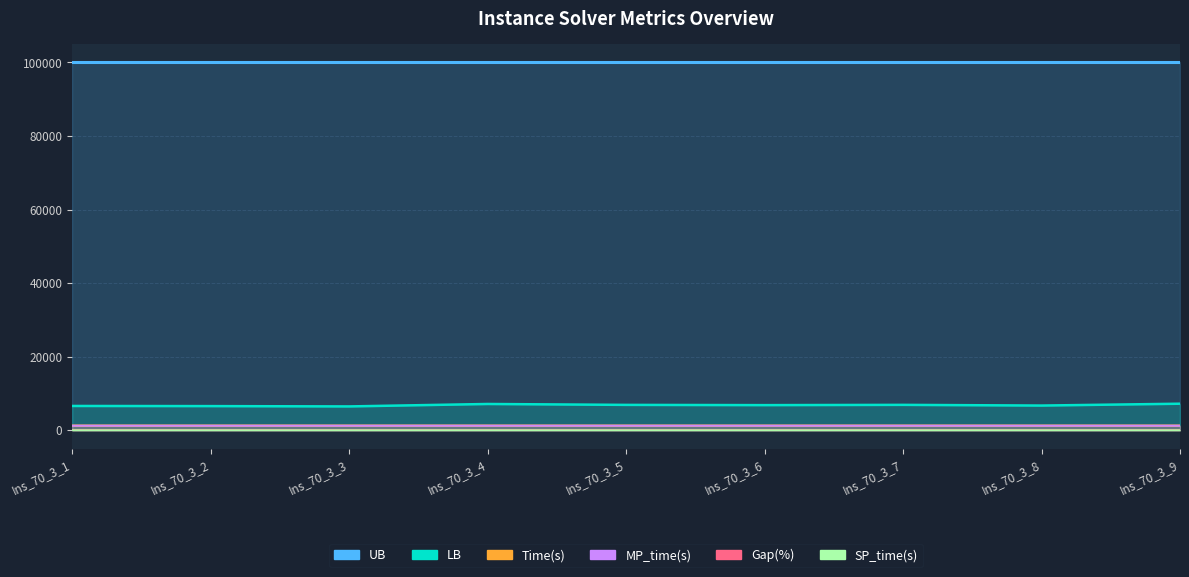

Is the value of MP_time(s) at Ins_70_3_6 greater than the value of SP_time(s) at Ins_70_3_4?

Yes